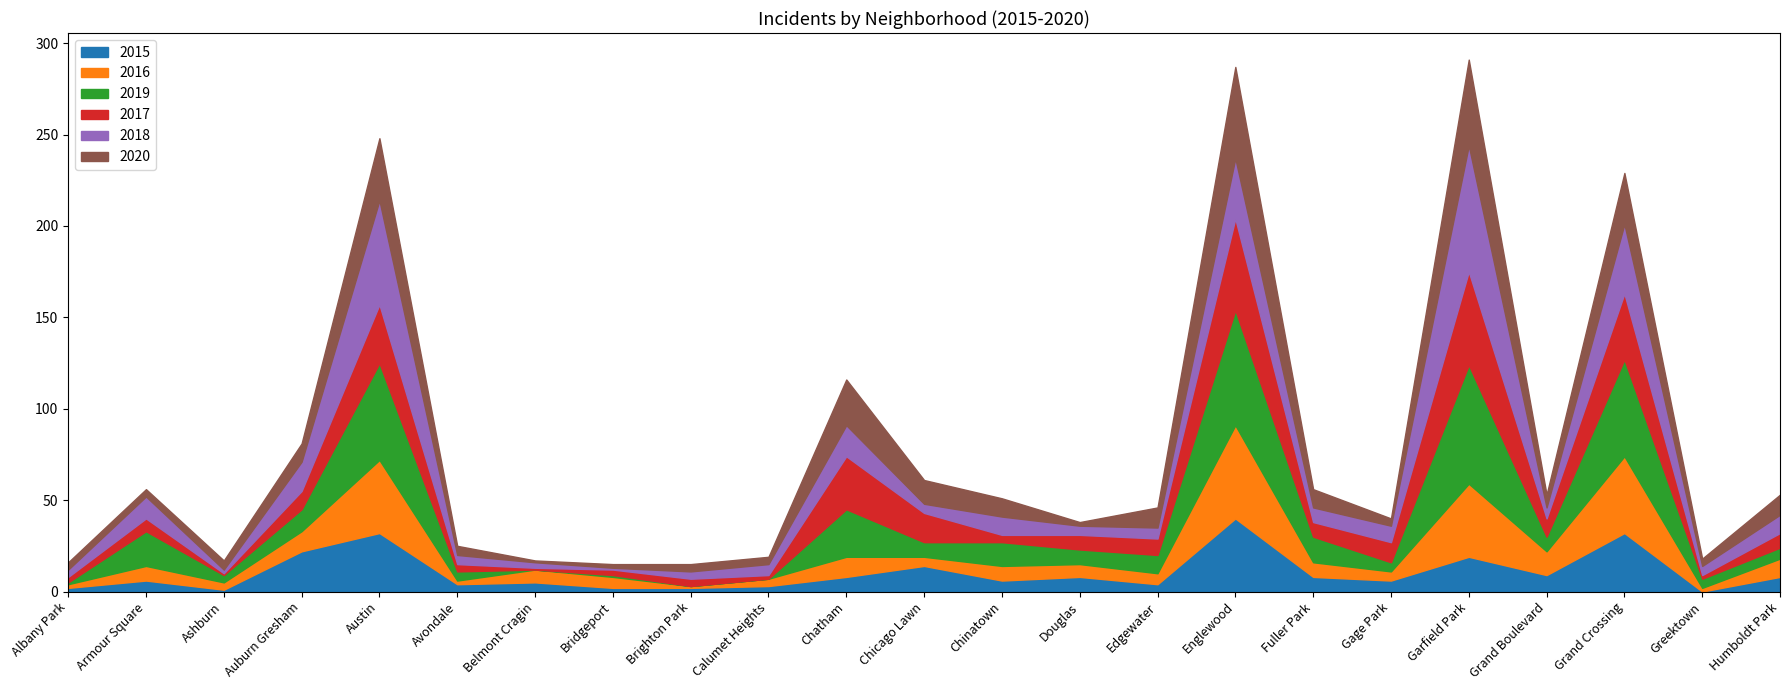

What is the average value of the 2017 series?

13